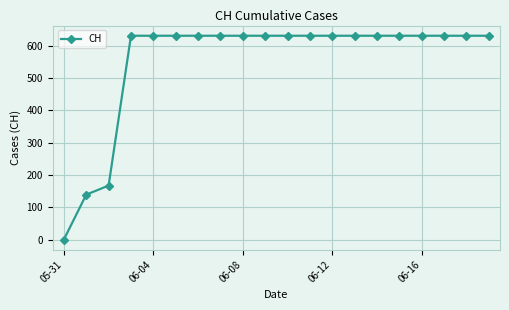

What is the maximum value shown in the chart?

631